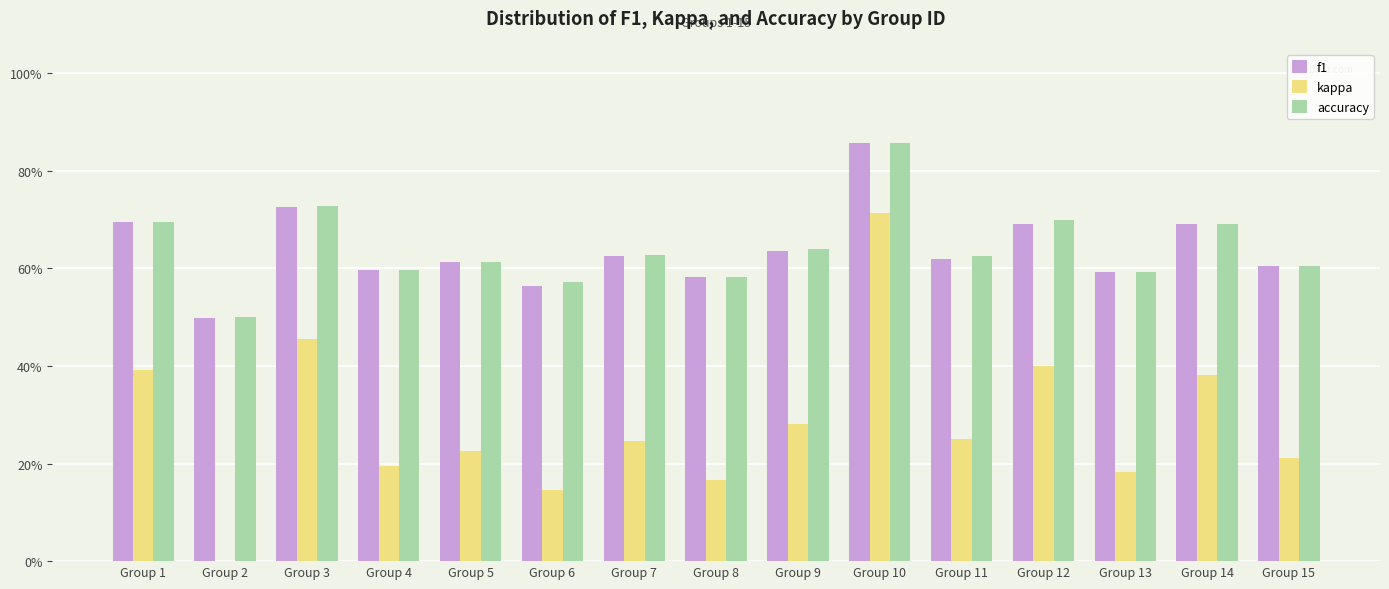

Are the bars grouped side by side (vs. stacked)?

Yes